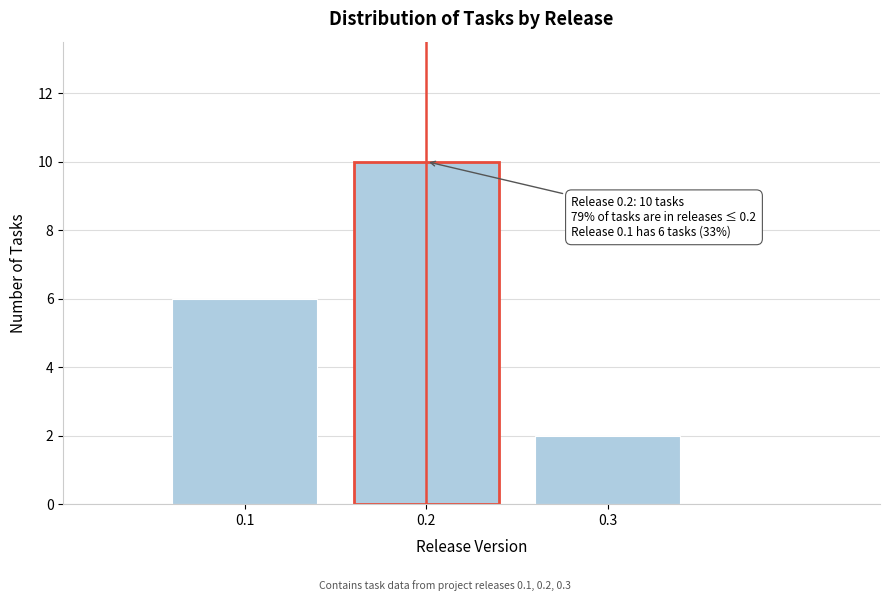

Reading right to left, what are all the values shown in this chart?

2	10	6